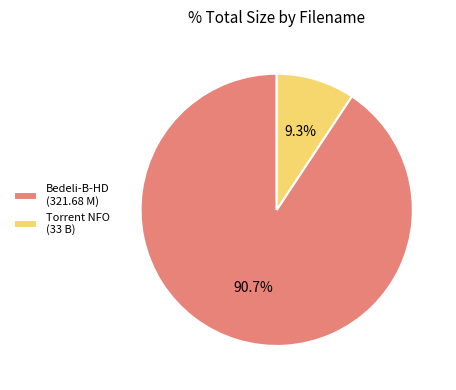

Between Bedeli-B-HD (321.68 M) and Torrent NFO (33 B), which is larger?

Bedeli-B-HD (321.68 M)